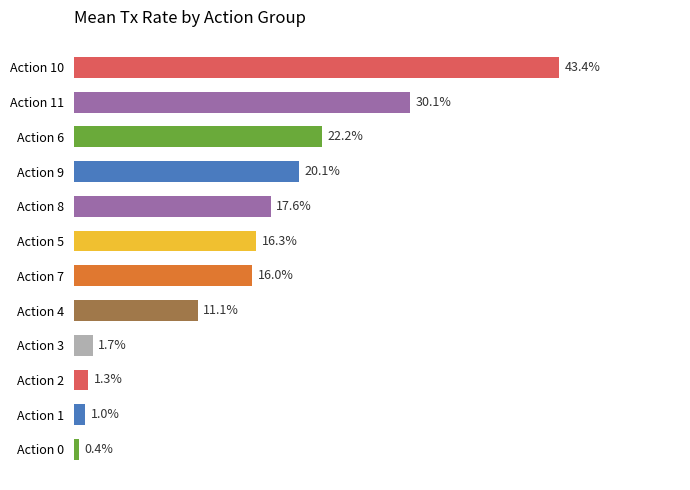

Does the chart contain stacked bars?

No